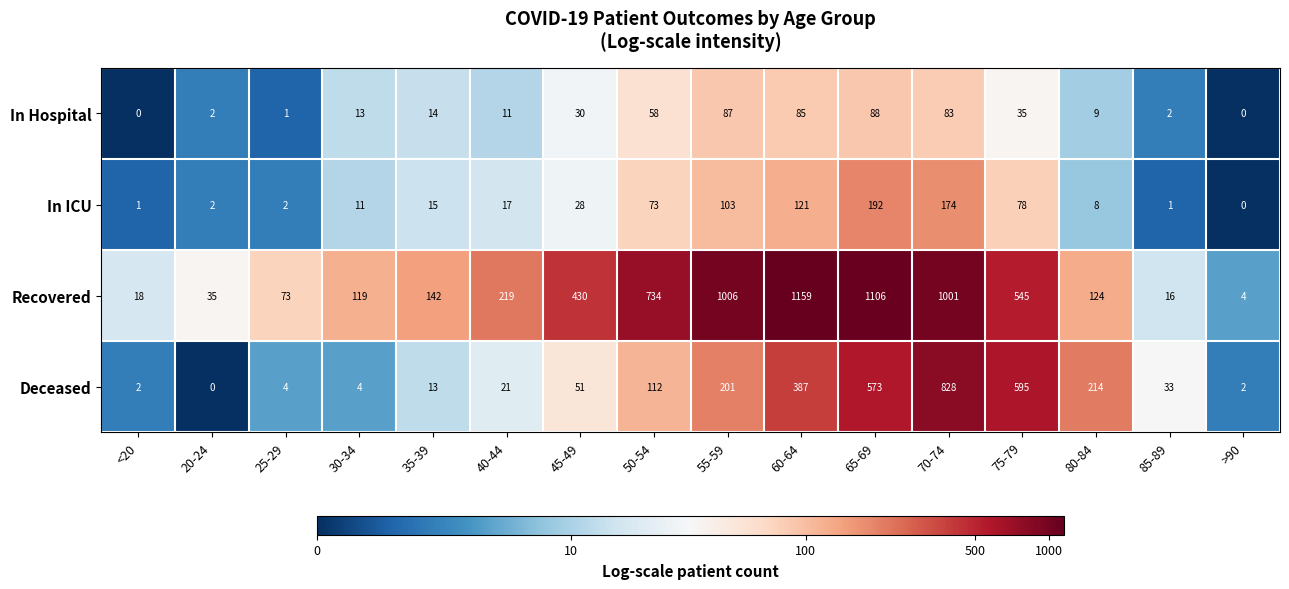

Which series changed the most between 40-44 and >90?

Recovered